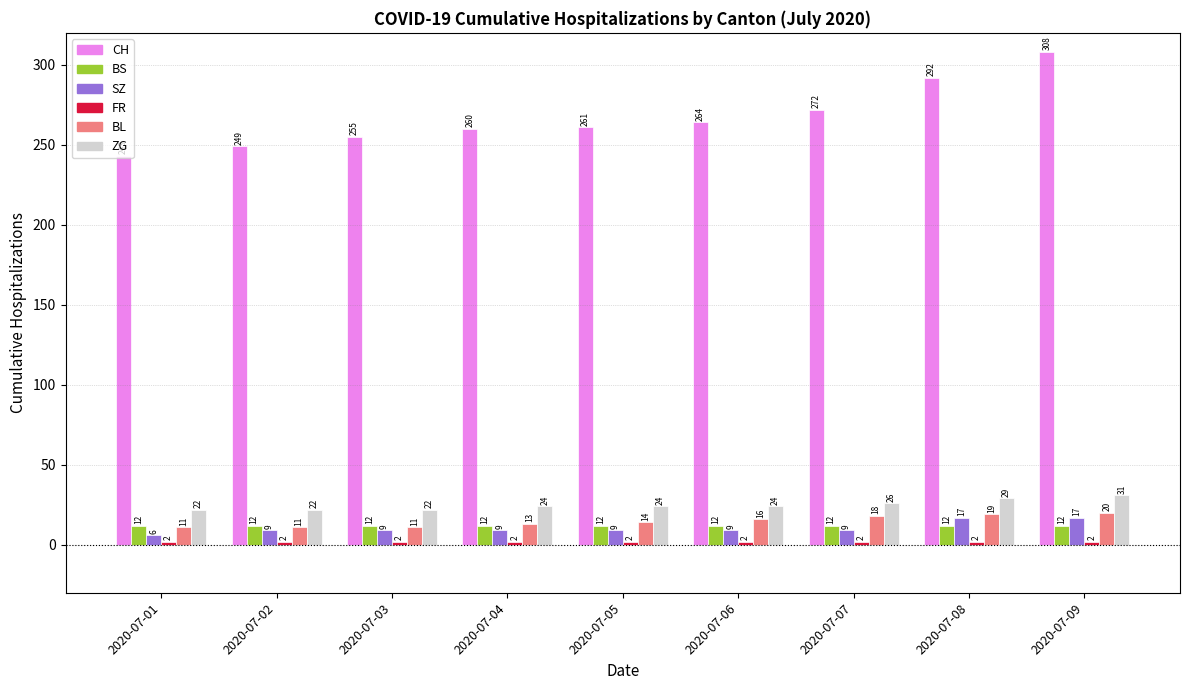

Which series has the largest total across all categories?

CH